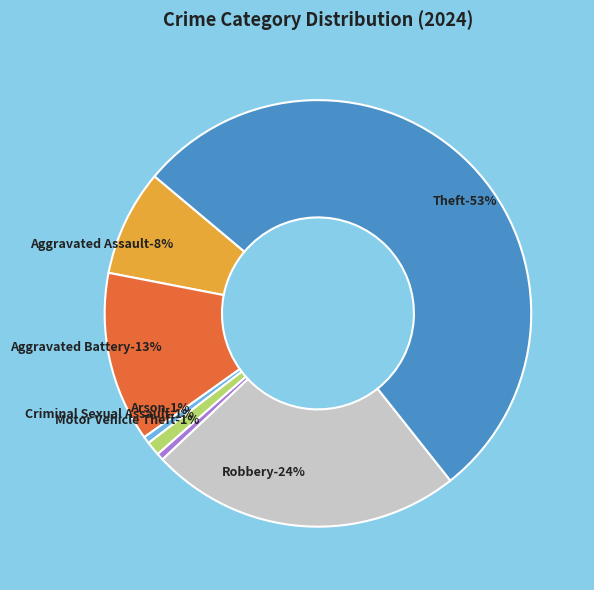

Count the number of slices in the pie.

7